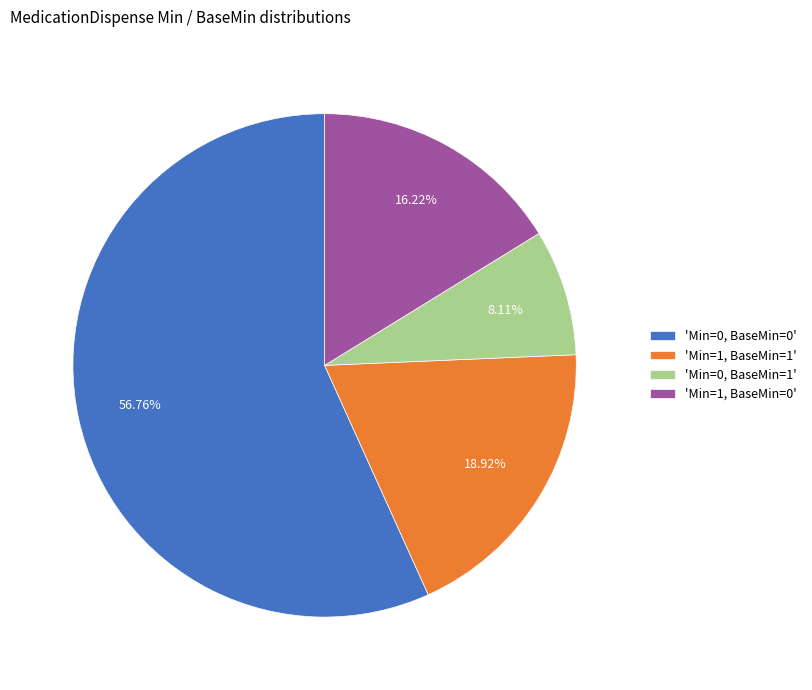

To the nearest percent, what is the difference between the largest and smallest slice percentages?

49%